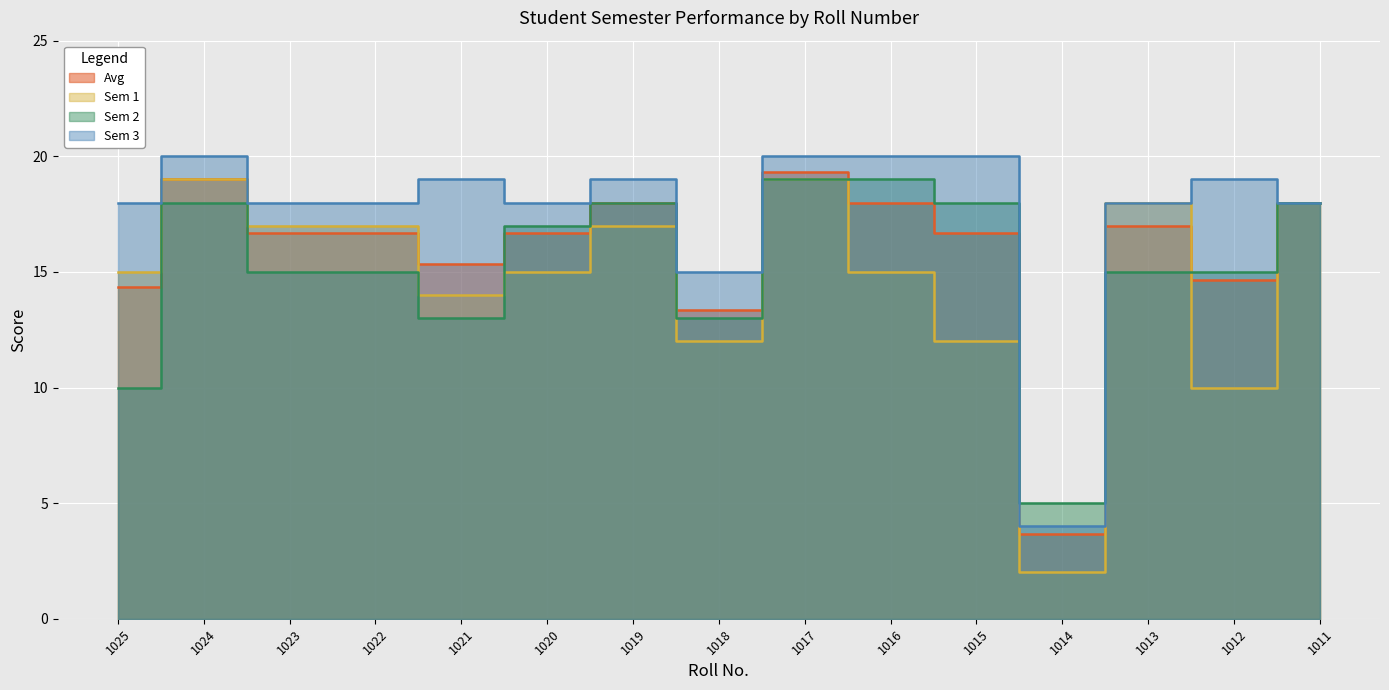

At which category is the sum across all series the highest?

1017